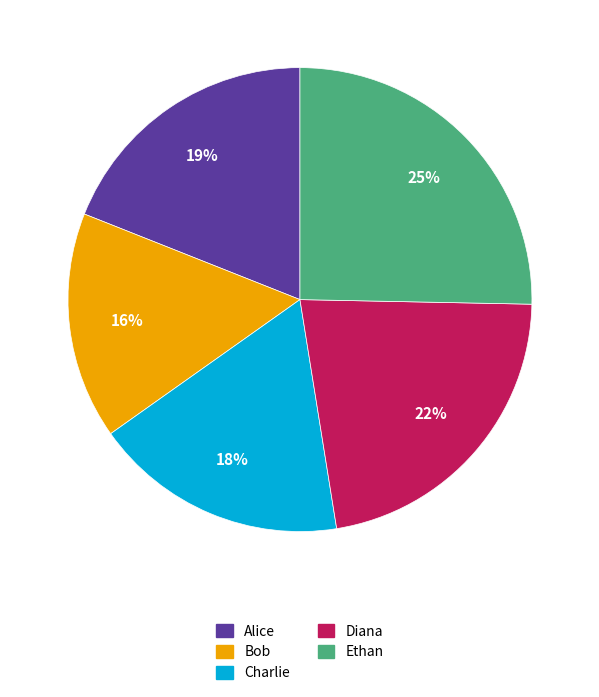

Between Charlie and Ethan, which is larger?

Ethan